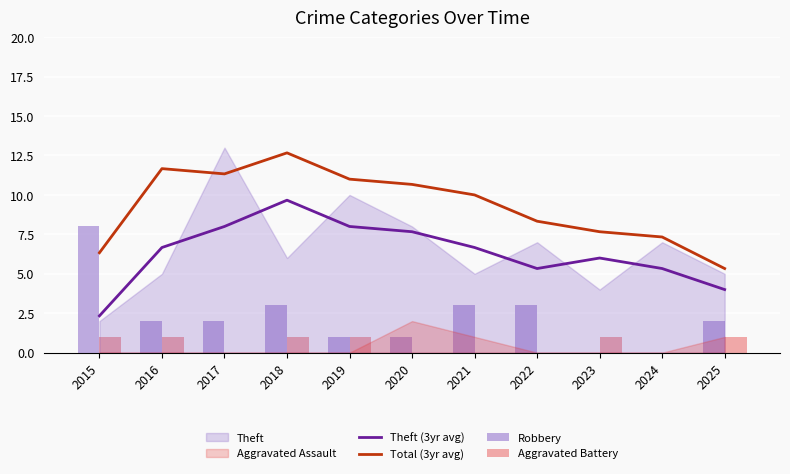

Which series changed the most between 2019 and 2025?

Total (3yr avg)